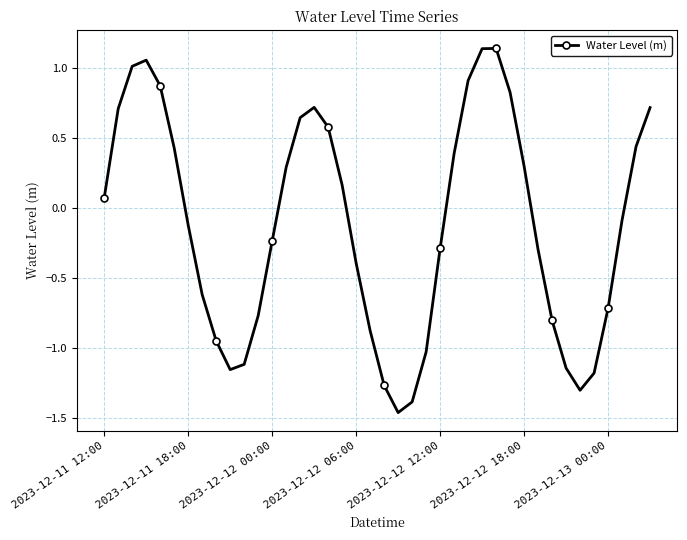

What is the value of the 2nd point from the left?

0.7